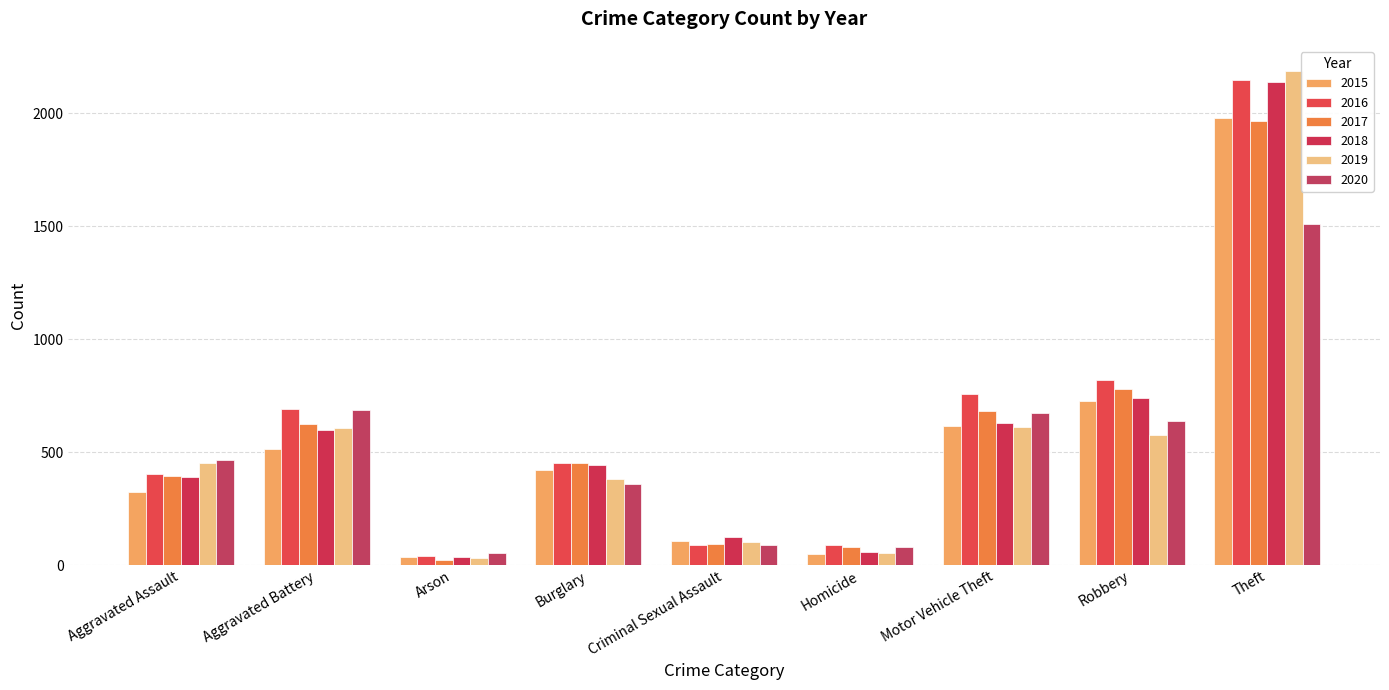

Between Arson and Homicide, which series saw the biggest shift?

2017